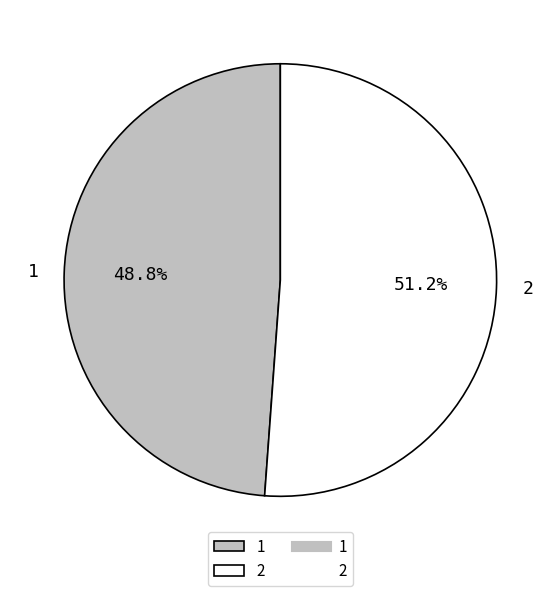

What is the smallest slice in the pie chart?

1